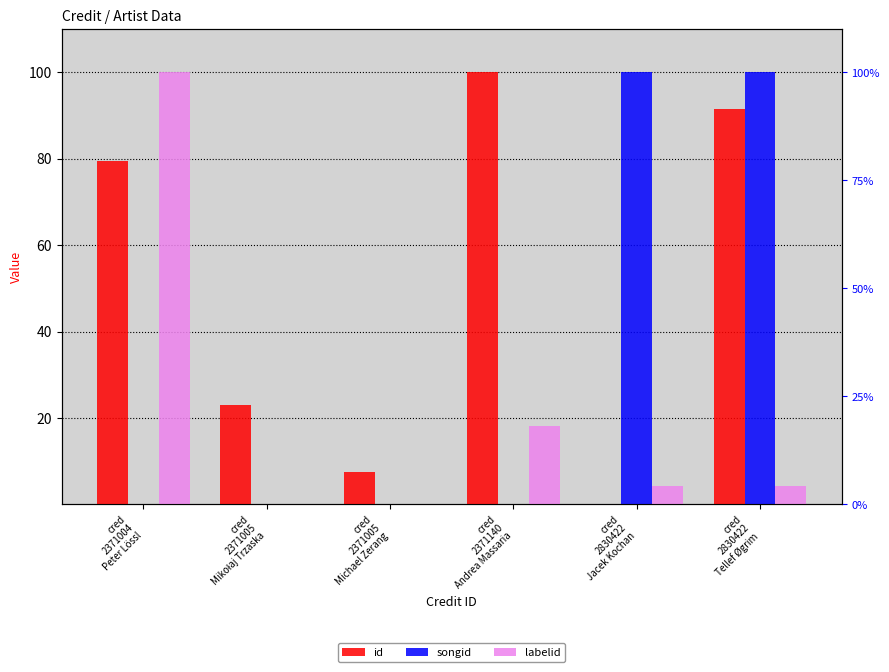

Reading left to right, what are all the values shown in this chart?

id: cred
2371004
Peter Lössl=79.4	cred
2371005
Mikołaj Trzaska=23.0	cred
2371005
Michael Zerang=7.6	cred
2371140
Andrea Massaria=100.0	cred
2830422
Jacek Kochan=0.0	cred
2830422
Tellef Øgrim=91.4
songid: cred
2371004
Peter Lössl=0.0	cred
2371005
Mikołaj Trzaska=0.0	cred
2371005
Michael Zerang=0.0	cred
2371140
Andrea Massaria=0.0	cred
2830422
Jacek Kochan=100.0	cred
2830422
Tellef Øgrim=100.0
labelid: cred
2371004
Peter Lössl=100.0	cred
2371005
Mikołaj Trzaska=0.0	cred
2371005
Michael Zerang=0.0	cred
2371140
Andrea Massaria=18.2	cred
2830422
Jacek Kochan=4.4	cred
2830422
Tellef Øgrim=4.4